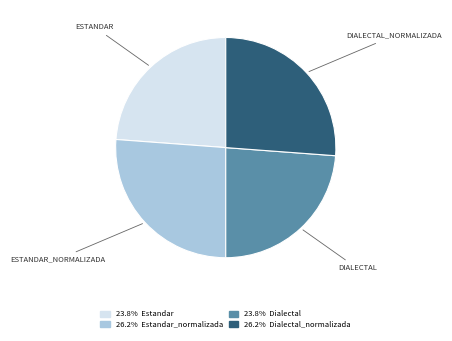

Is there any slice that represents more than half of the pie?

No